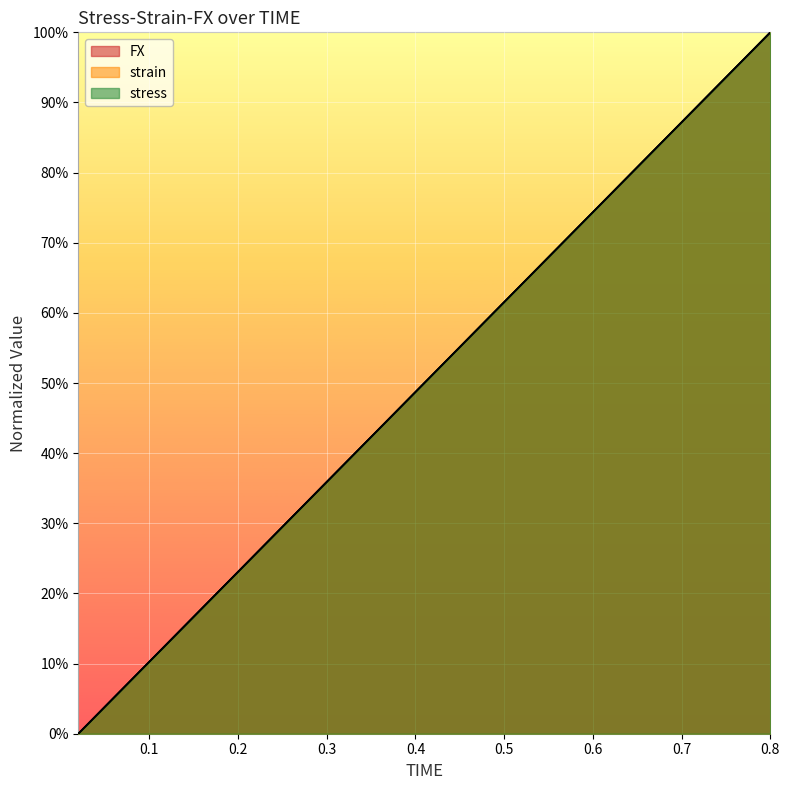

What is the greatest value displayed?

1.0